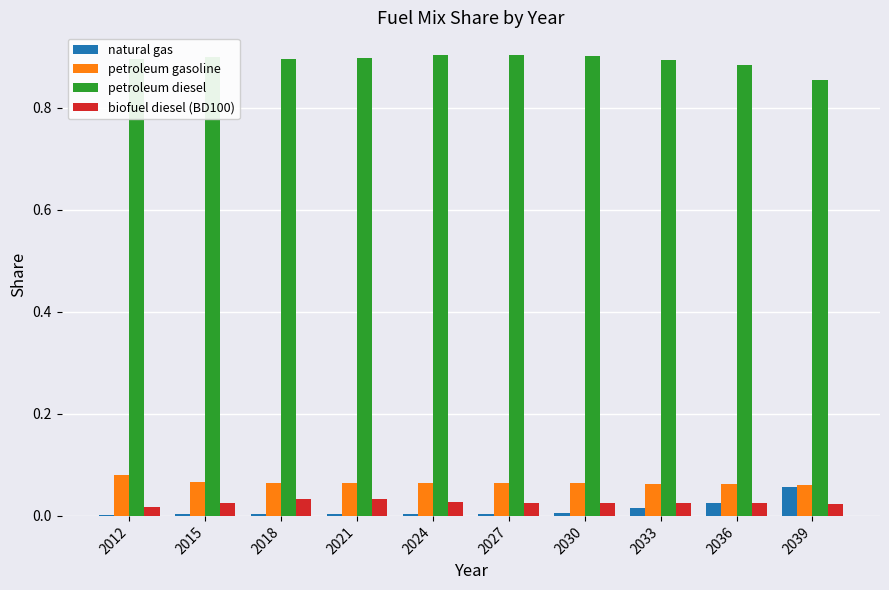

What are all the series names shown in the legend?

natural gas, petroleum gasoline, petroleum diesel, biofuel diesel (BD100)